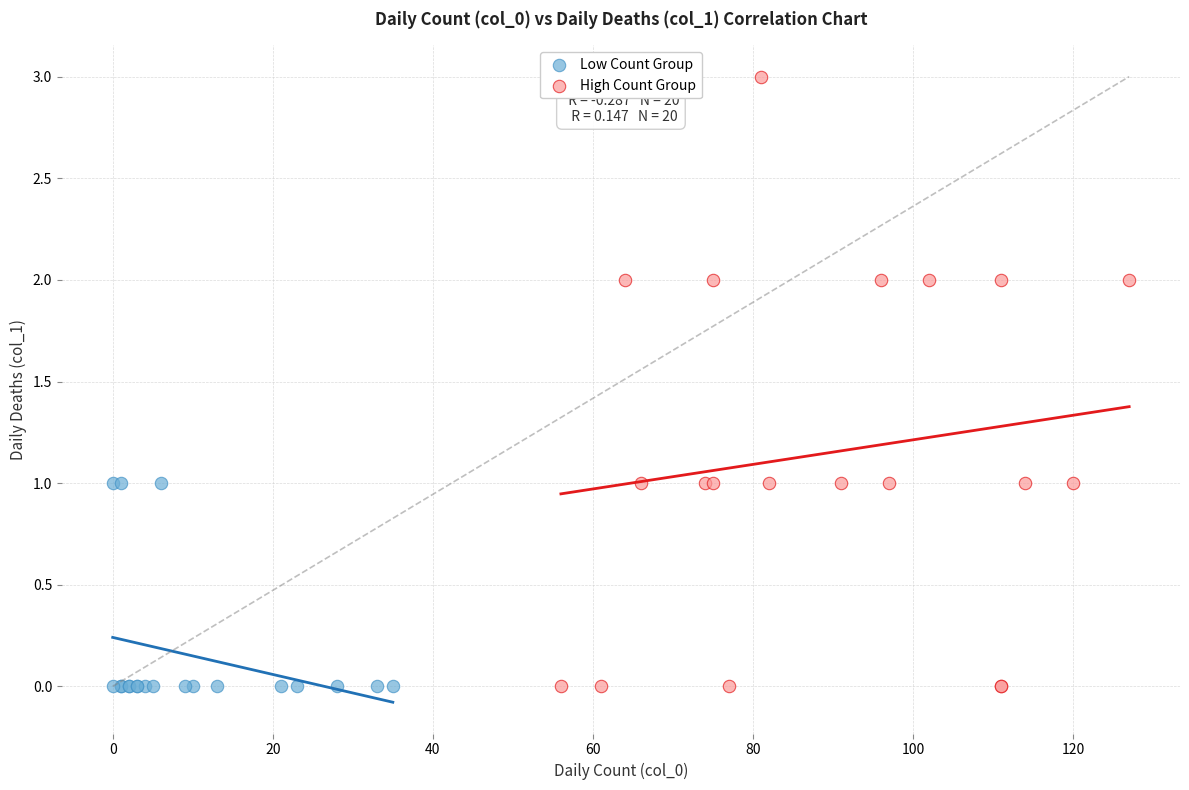

What are all the series names shown in the legend?

Low Count Group, High Count Group